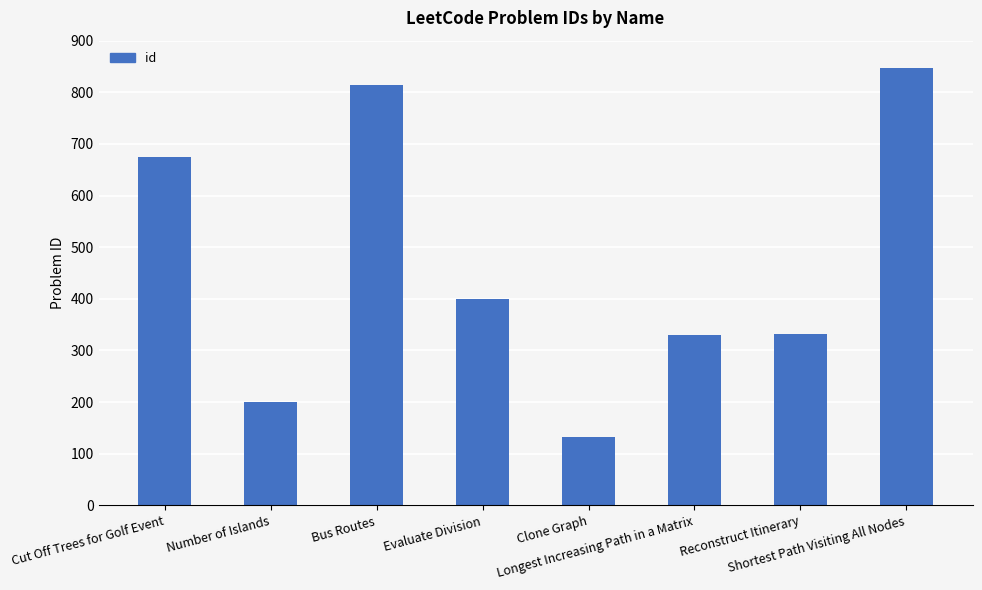

At which category does the chart reach its minimum across all series?

Clone Graph